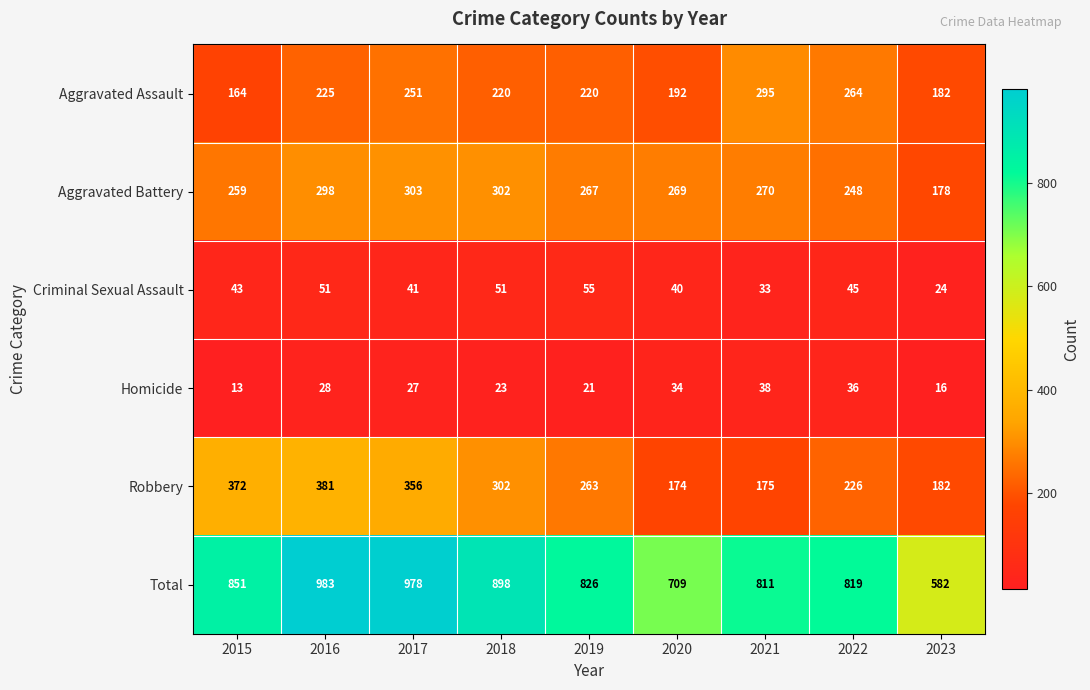

What is the total value across all series at 2020?

1418